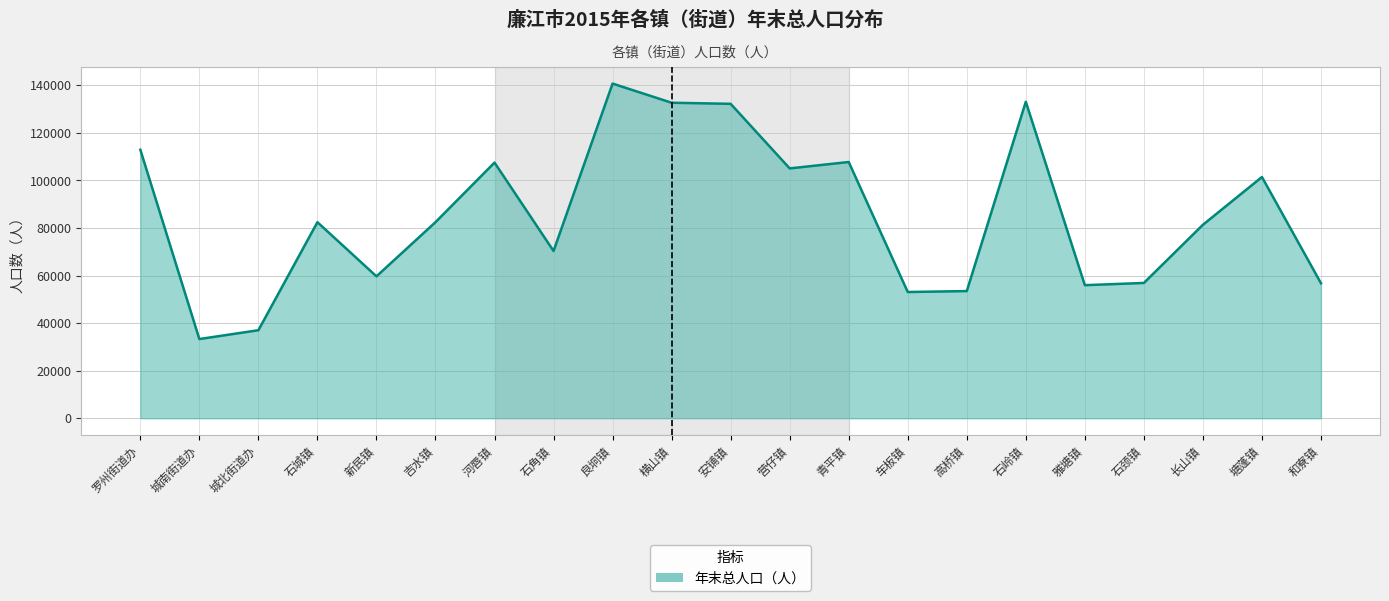

The value at 横山镇 is 54887. True or false?

False